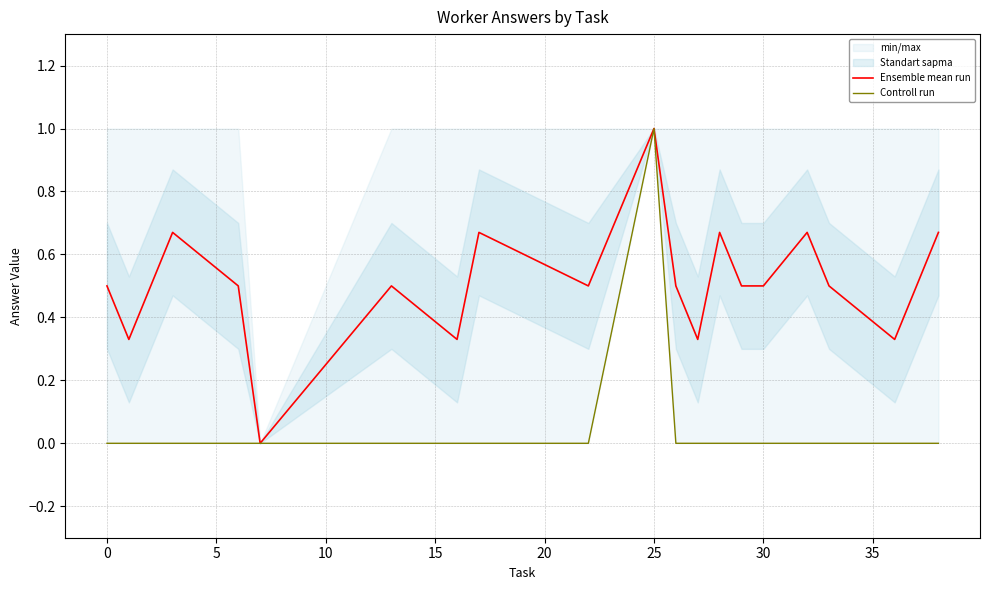

The value of Controll run at 35 is 0.0. True or false?

True